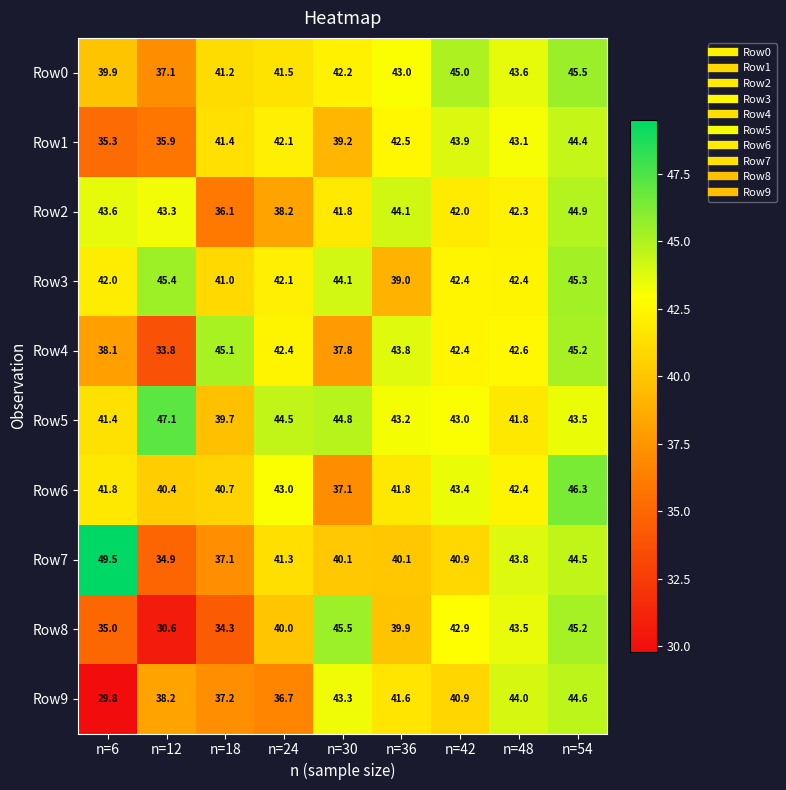

What is the total value across all series at n=48?

429.5